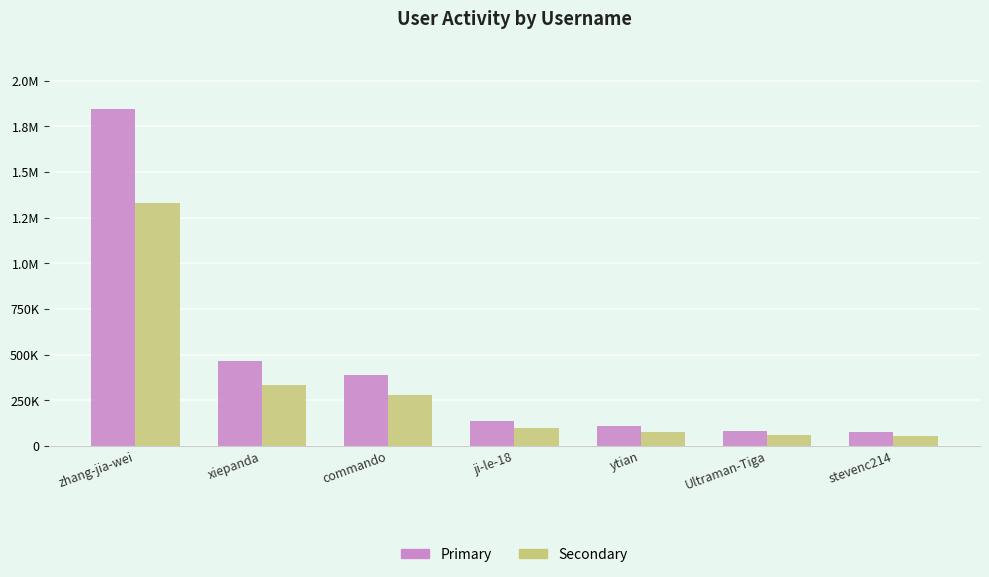

Which has a higher value, zhang-jia-wei or Ultraman-Tiga?

zhang-jia-wei